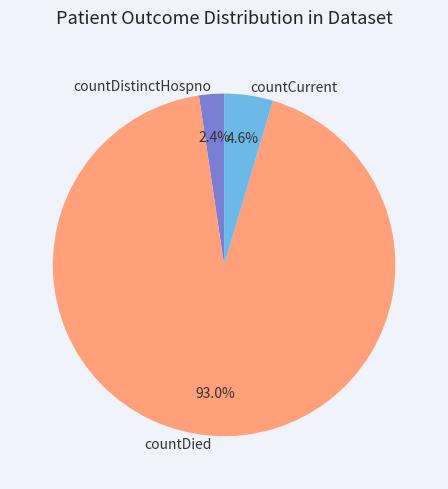

To the nearest percent, what portion does countDied represent?

93%